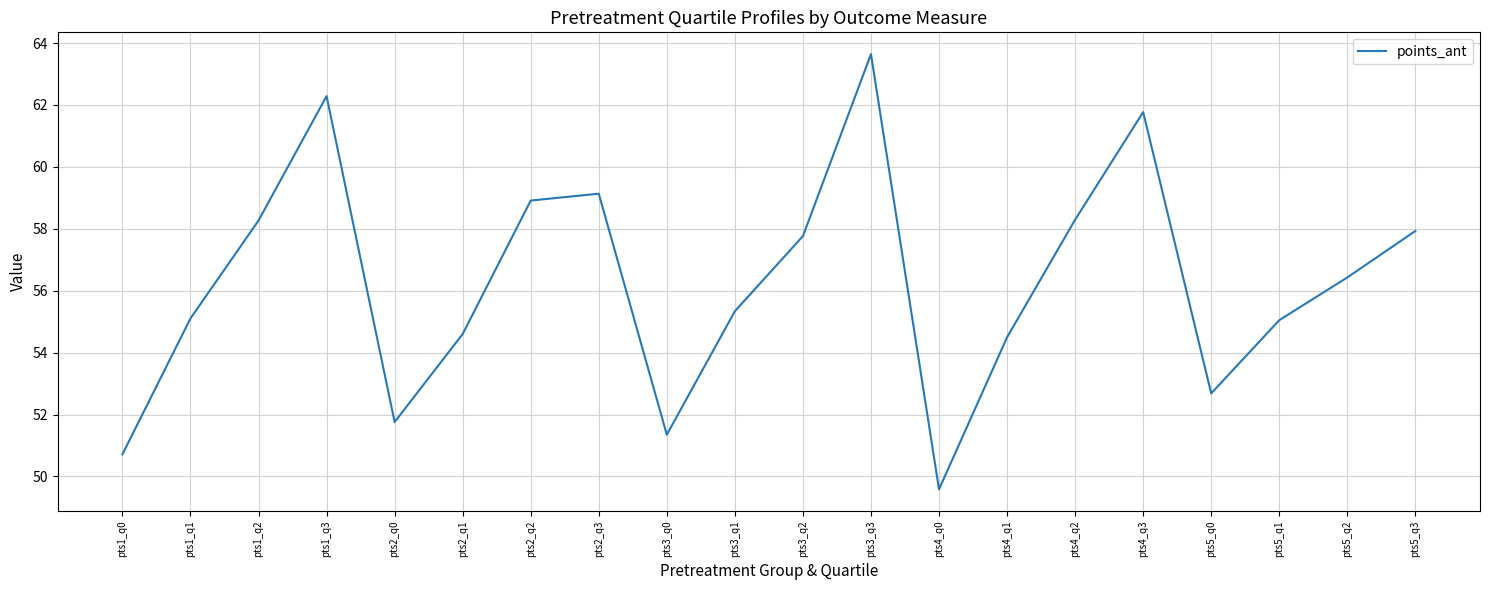

Does the chart display data point markers on the line(s)?

No